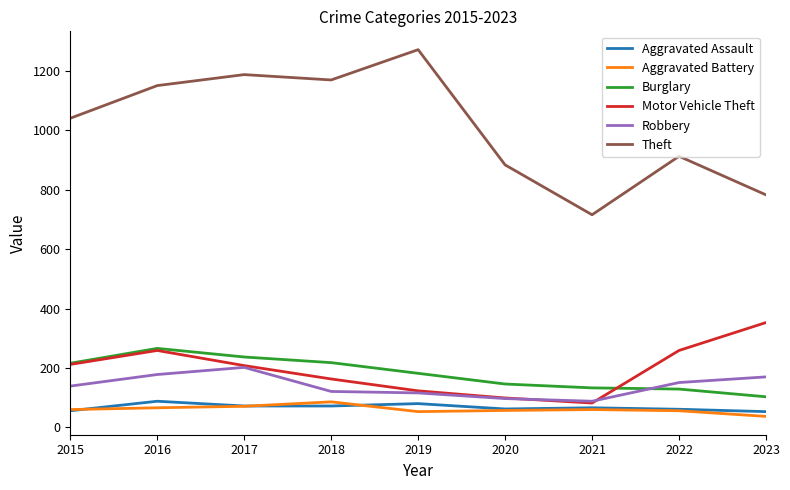

Which series has the largest total across all categories?

Theft